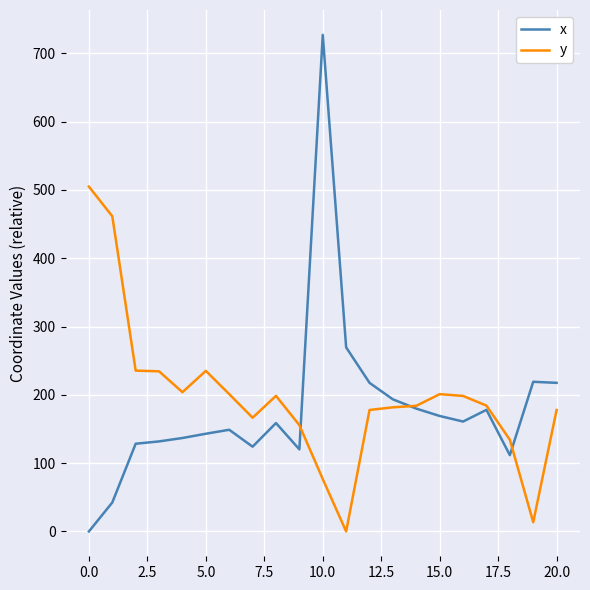

What is the highest value of the y series?

504.8